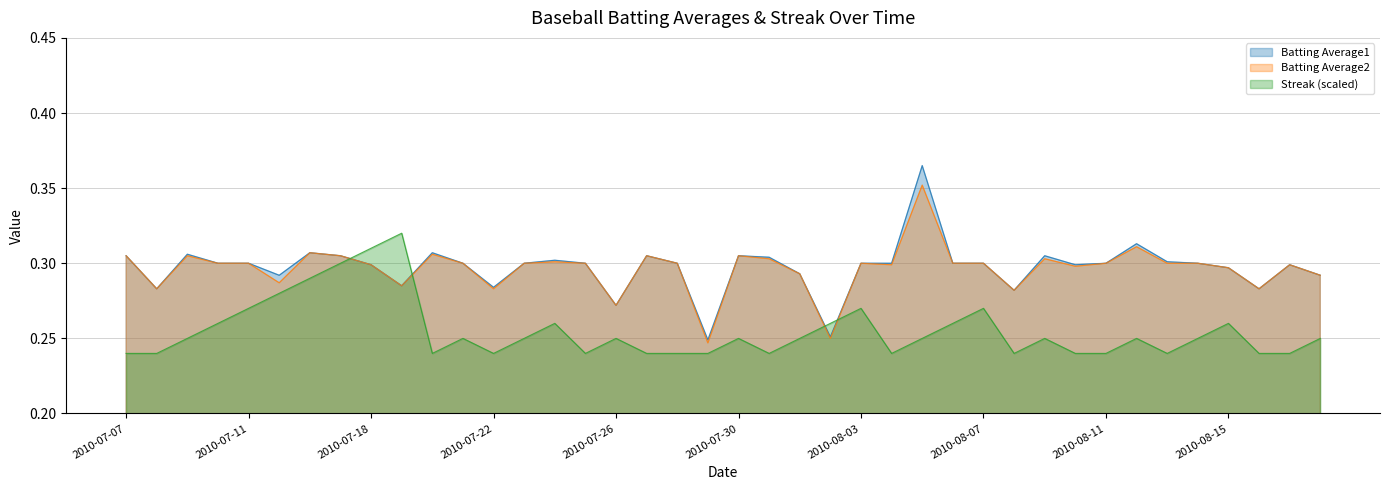

What is the maximum value shown in the chart?

0.4